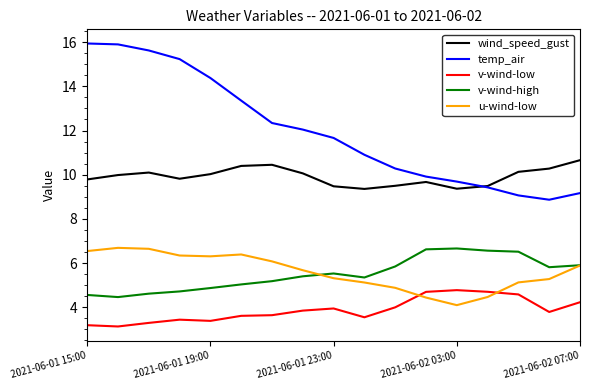

What is the maximum value shown in the chart?

15.9